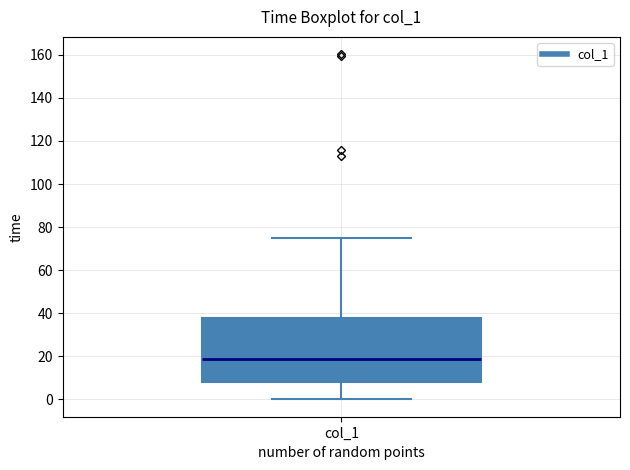

Read this box plot against the y-axis: the position of the median line, the range covered by the box, and the ends of both whiskers. The values are not printed on the chart, so give them approximately, as read against the axis.

median 18, box 8 to 38, whiskers 0 to 74